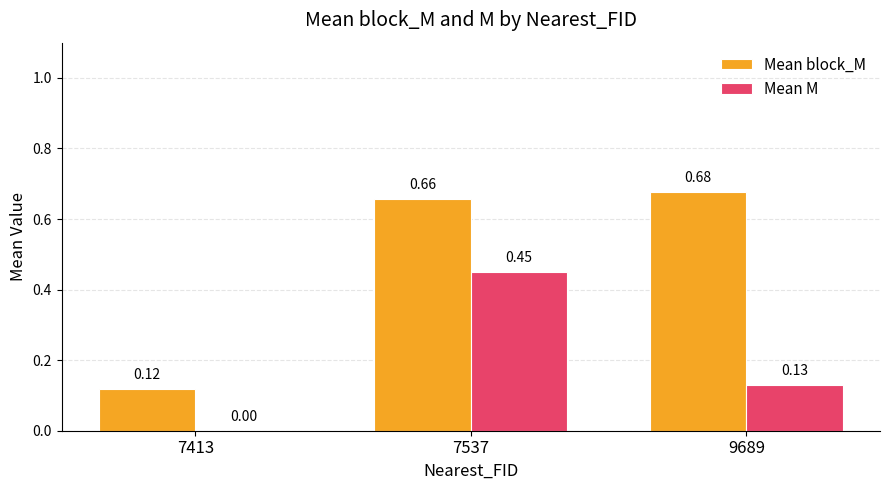

Which series has the largest total across all categories?

Mean block_M